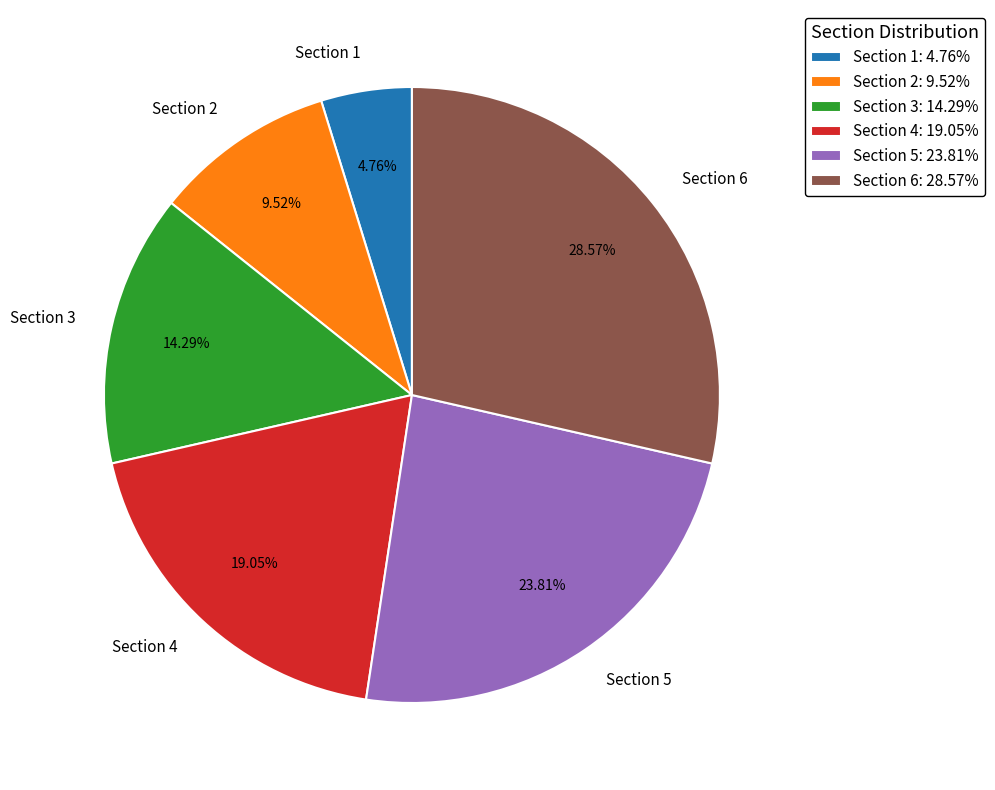

Is it true that Section 6 is 29% of the pie?

True